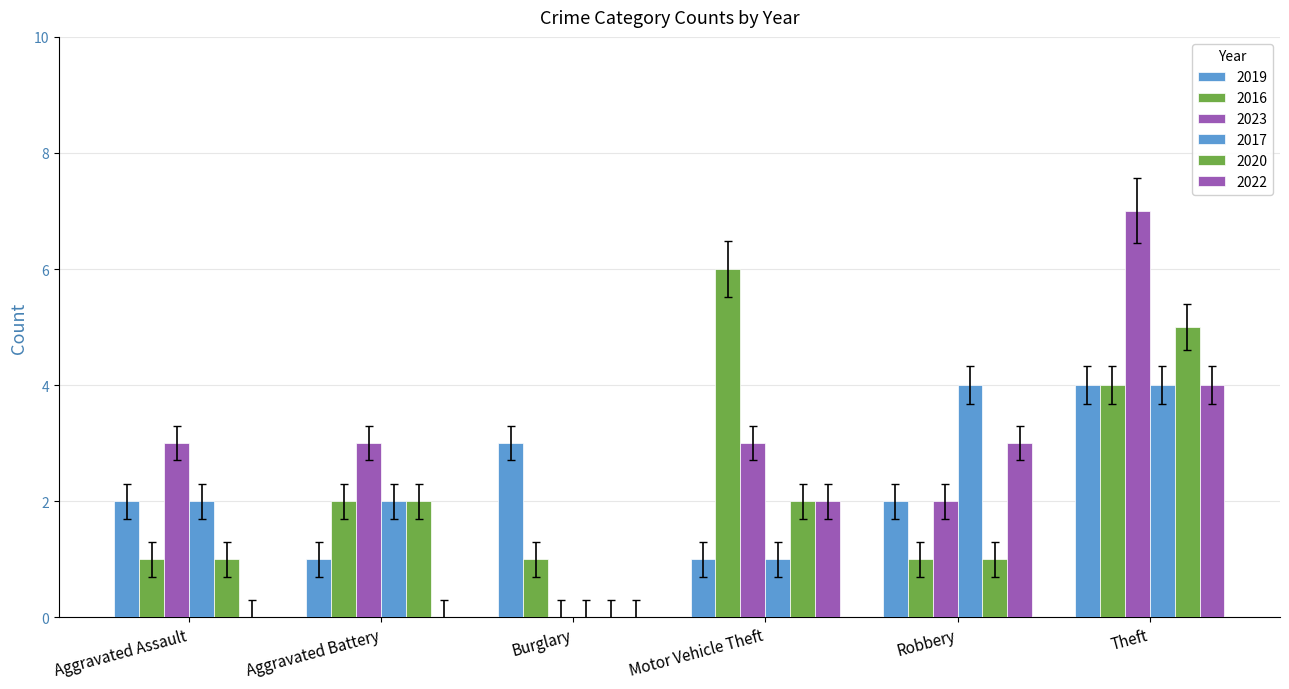

What is the difference between the highest and lowest values at Aggravated Battery?

3